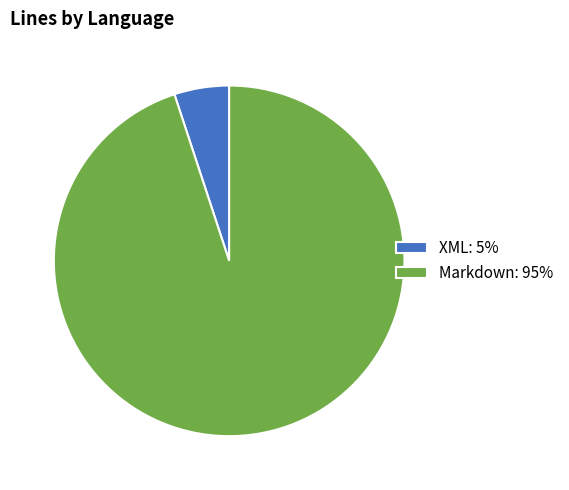

Does Markdown: 95% account for over 50% of the chart?

Yes